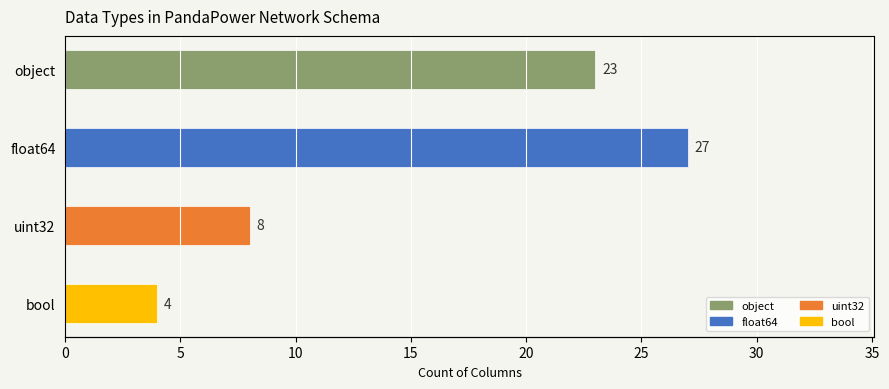

Are the bars horizontal?

Yes